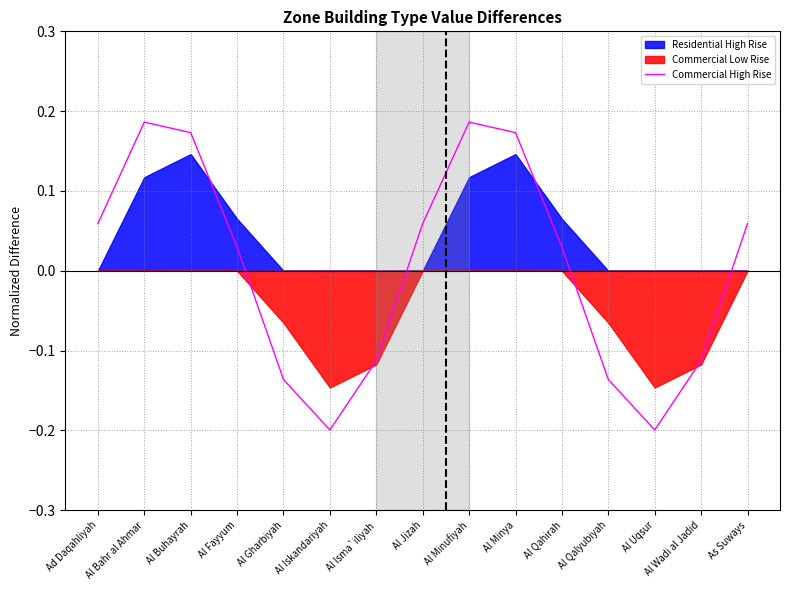

True or false: there are more than 2 points higher than both neighbors.

False